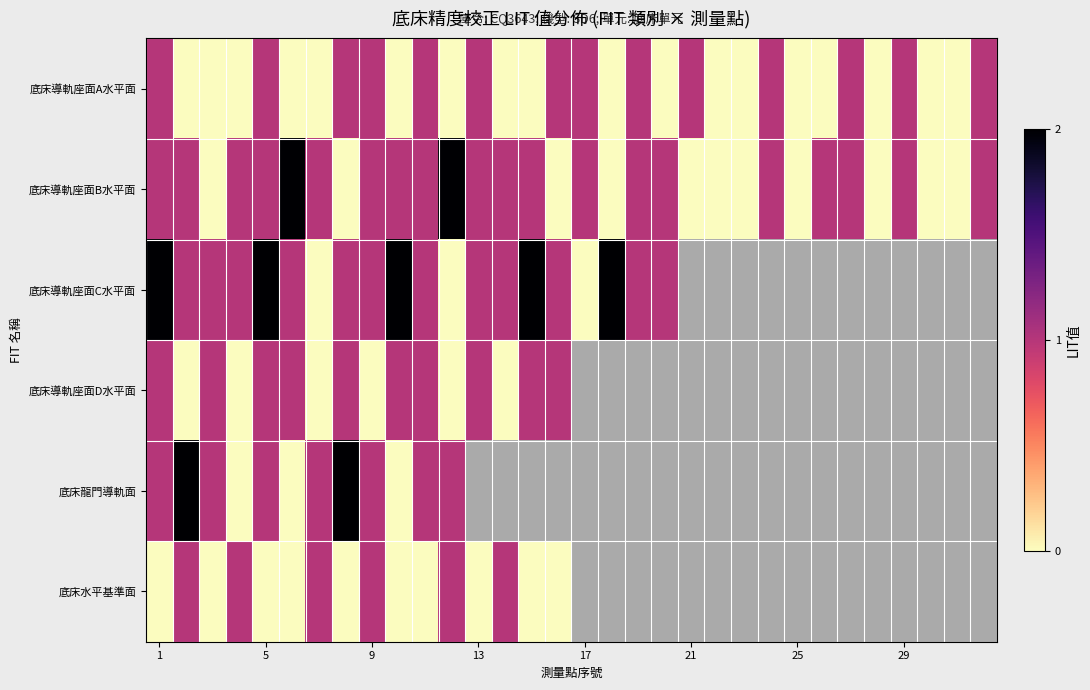

How many distinct data groups are displayed?

6